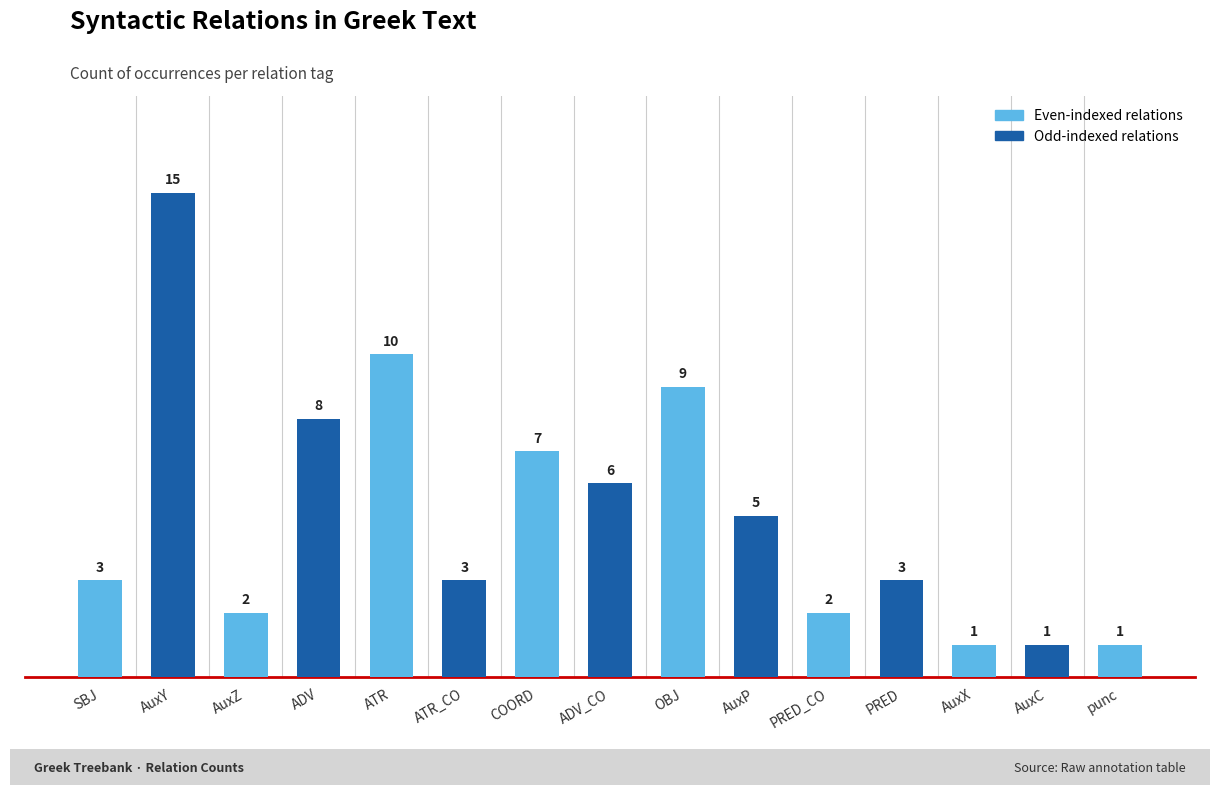

True or false: the data shows 3 at PRED_CO.

False